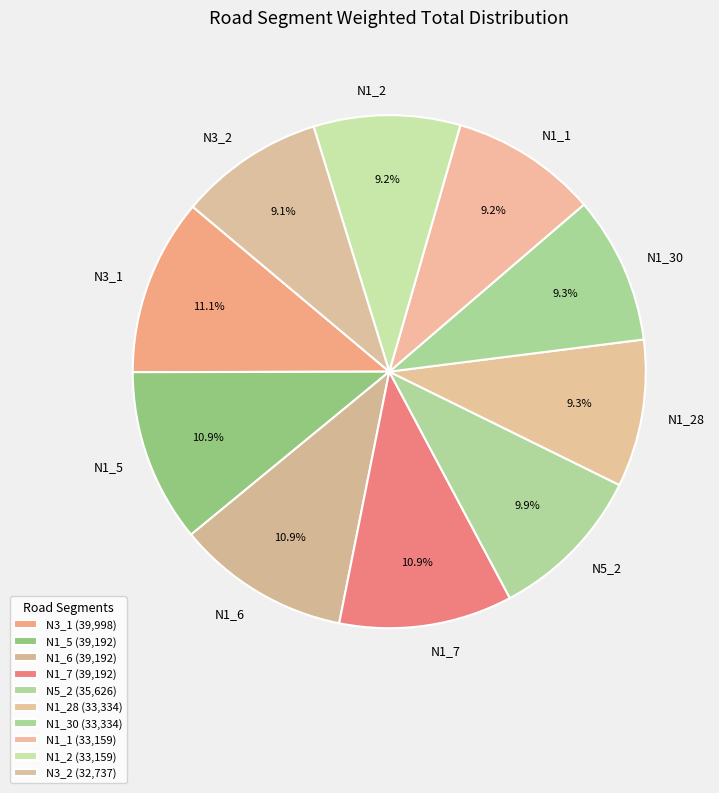

Which has a higher value, N3_1 or N5_2?

N3_1